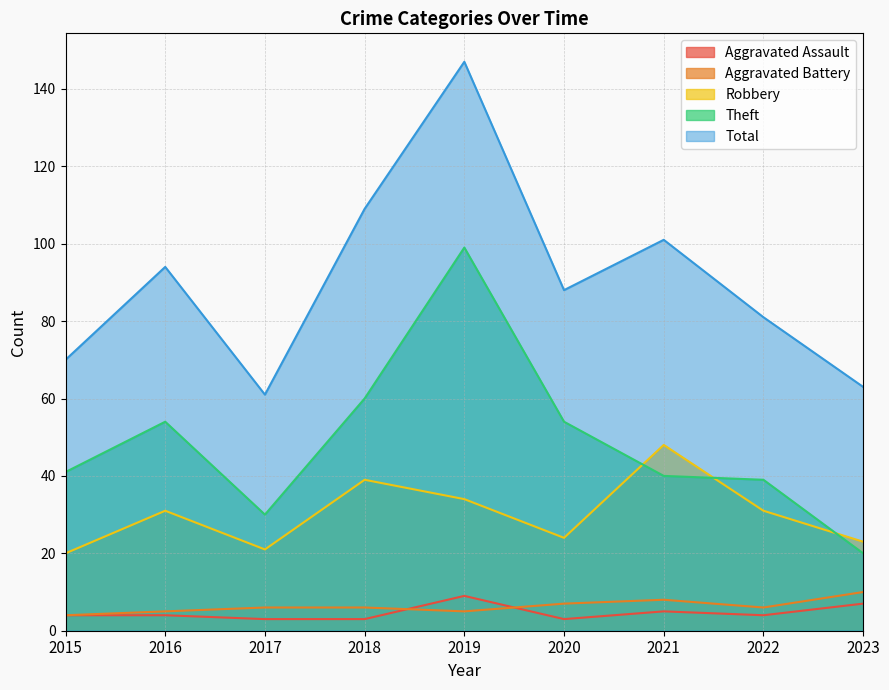

Reading left to right, what are all the values shown in this chart?

Aggravated Assault: 4	4	3	3	9	3	5	4	7
Aggravated Battery: 4	5	6	6	5	7	8	6	10
Robbery: 20	31	21	39	34	24	48	31	23
Theft: 41	54	30	60	99	54	40	39	20
Total: 70	94	61	109	147	88	101	81	63